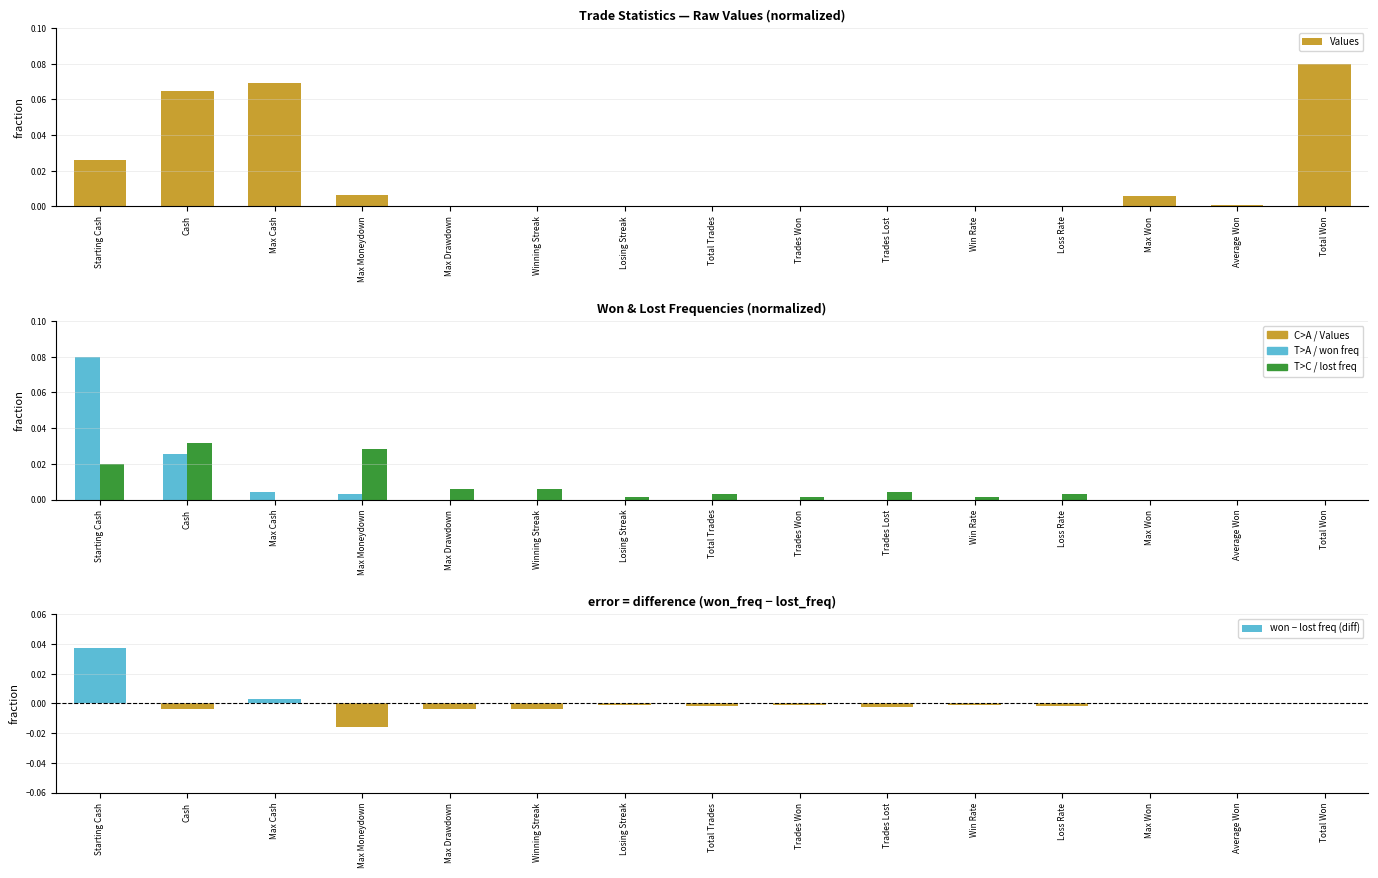

At how many categories does at least one series exceed 0?

15